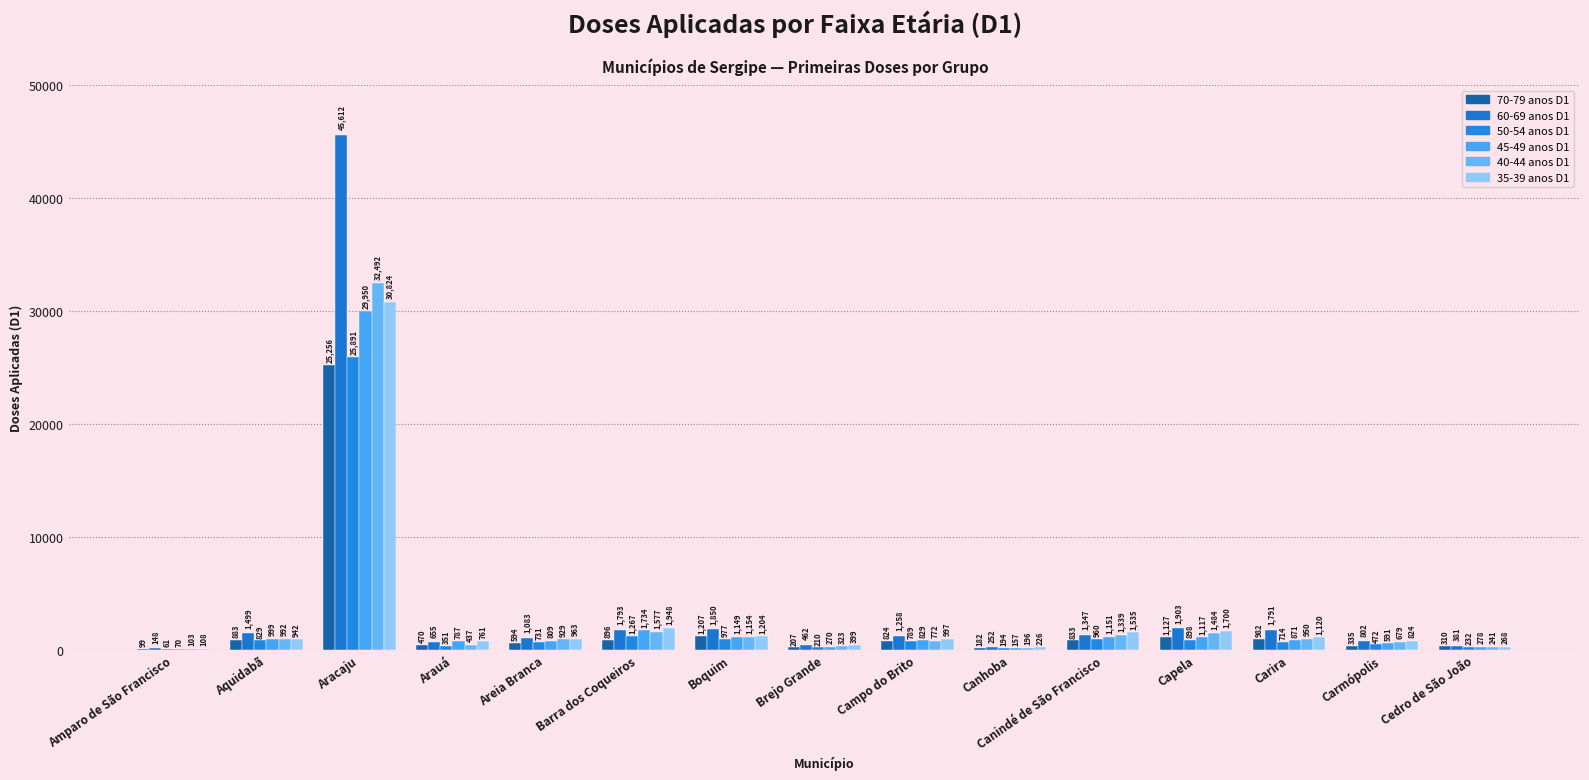

Which series has the widest spread of values?

60-69 anos D1